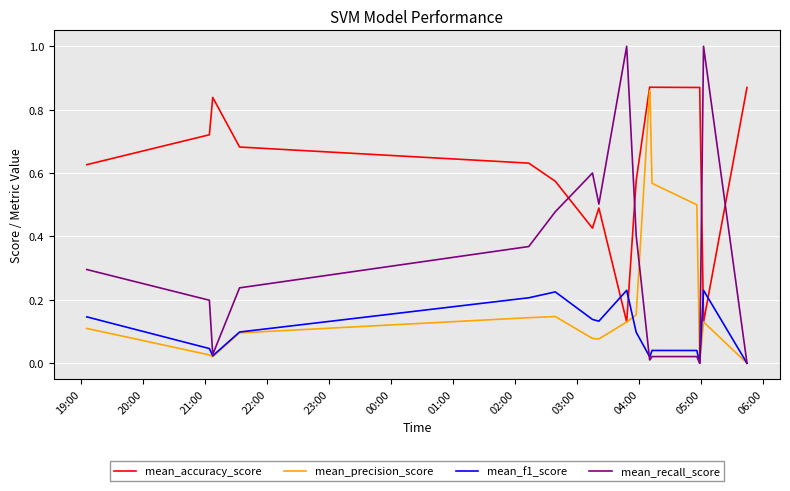

True or false: mean_f1_score has more than 0 interior local peaks.

True